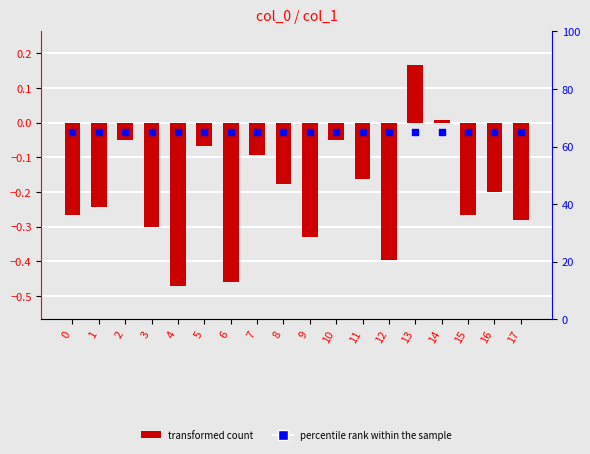

At how many categories does at least one series exceed 48?

18